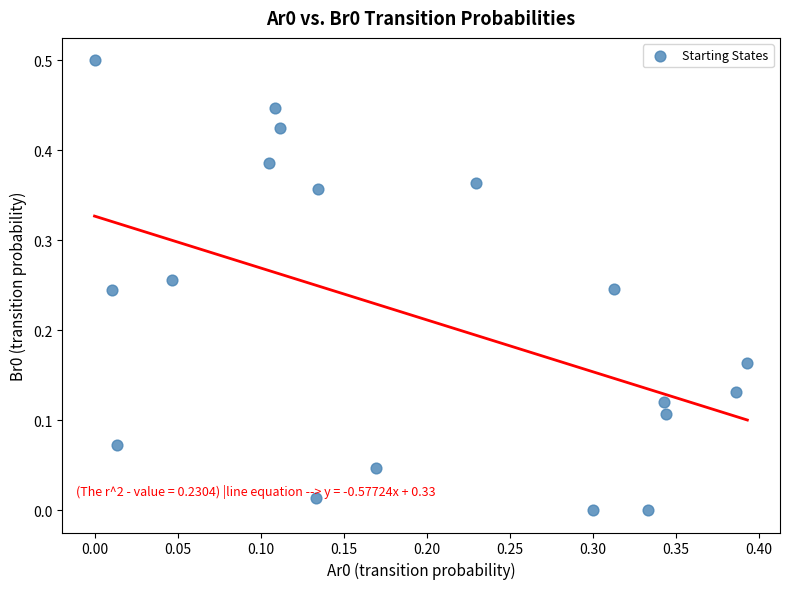

What is the range of Y values (max minus min)?

0.5